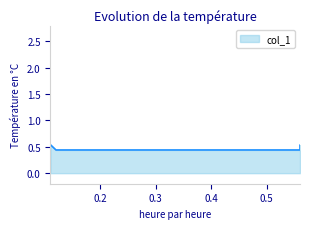

Read the value at 0.56.

0.5